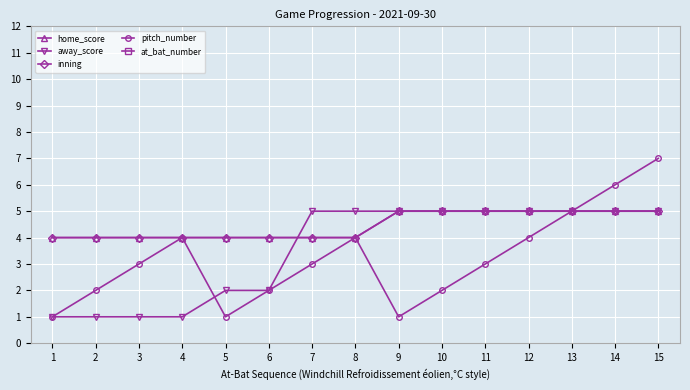

Which series has the widest spread of values?

at_bat_number